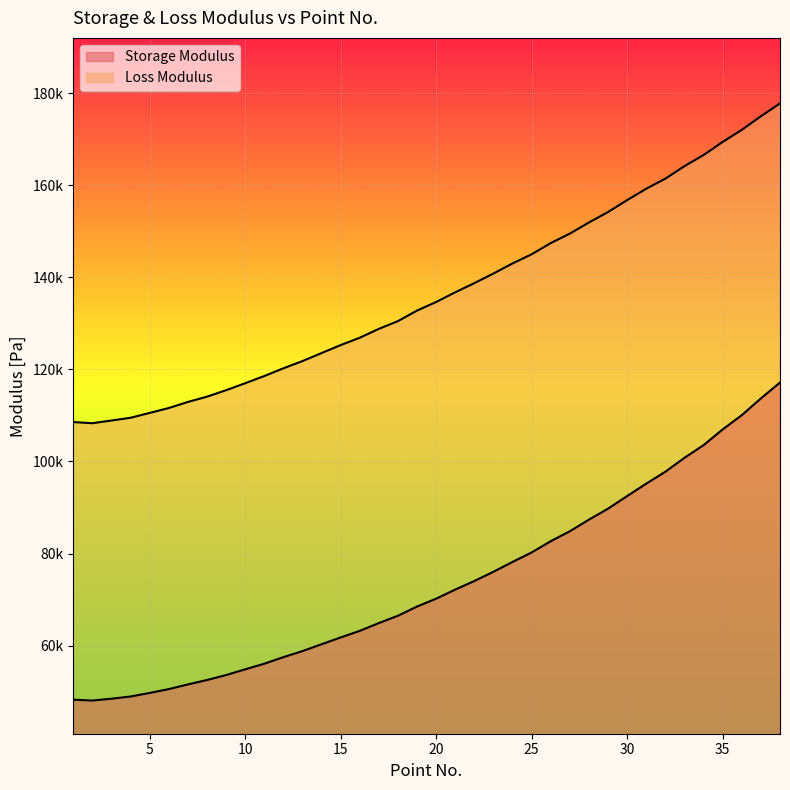

Reading right to left, extract all data points from this chart.

Storage Modulus: 38=117150	37=113700	36=110060	35=106970	34=103550	33=100800	32=97780	31=95186	30=92498	29=89753	28=87368	27=84846	26=82687	25=80238	24=78183	23=76045	22=74036	21=72173	20=70194	19=68490	18=66487	17=64898	16=63204	15=61772	14=60293	13=58803	12=57493	11=56064	10=54844	9=53600	8=52523	7=51564	6=50550	5=49717	4=48944	3=48462	2=48074	1=48260
Loss Modulus: 38=177790	37=174990	36=172040	35=169420	34=166570	33=164160	32=161440	31=159250	30=156780	29=154190	28=151920	27=149500	26=147440	25=145010	24=143020	23=140830	22=138740	21=136750	20=134640	19=132780	18=130490	17=128800	16=126870	15=125280	14=123540	13=121800	12=120230	11=118550	10=116990	9=115470	8=114070	7=112920	6=111600	5=110540	4=109490	3=108890	2=108310	1=108560